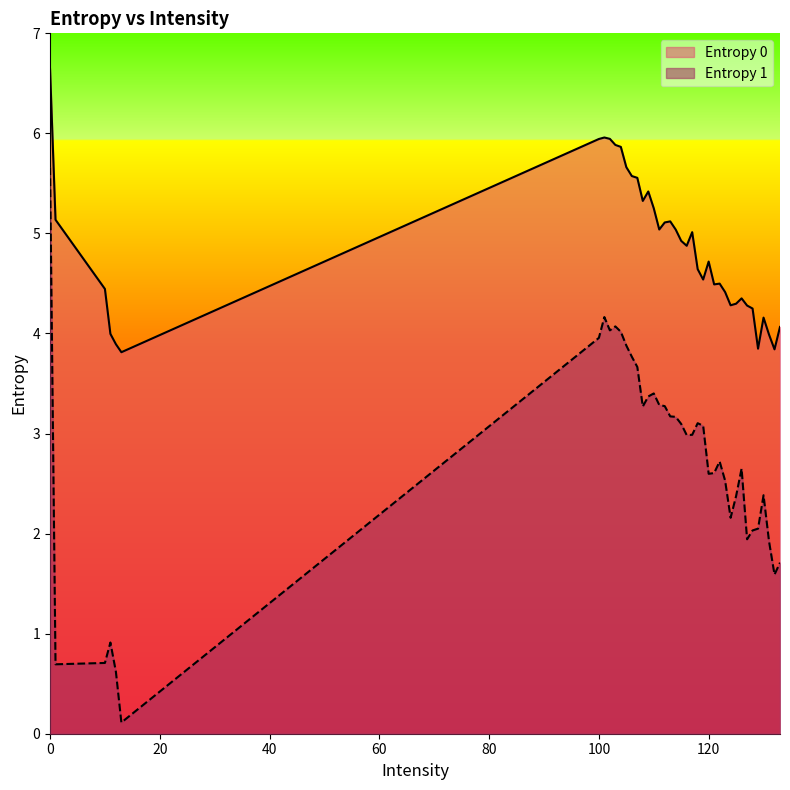

True or false: Entropy 0 has a value of 4.5 at 122.

True